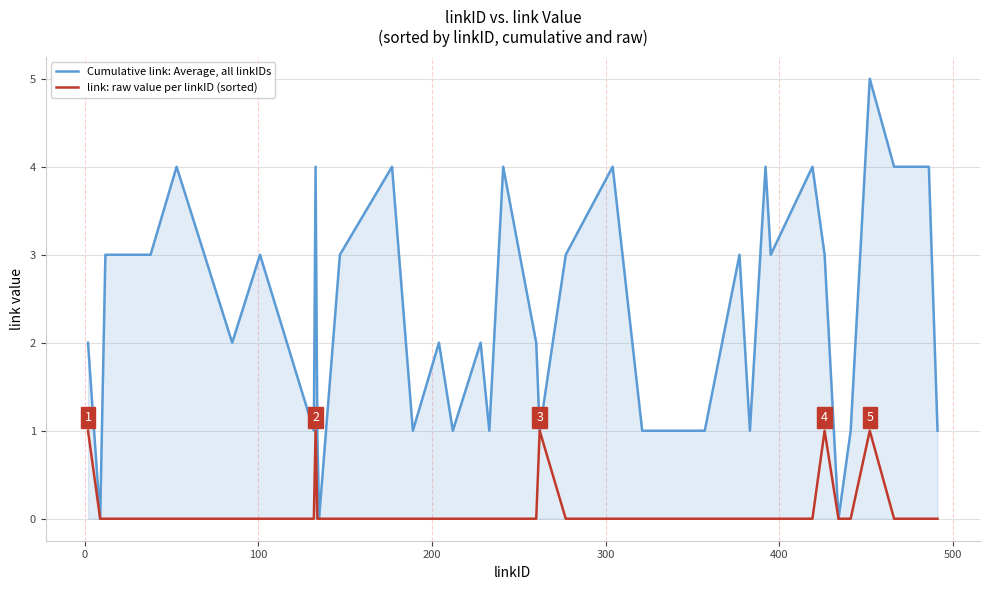

What is the greatest value displayed?

5